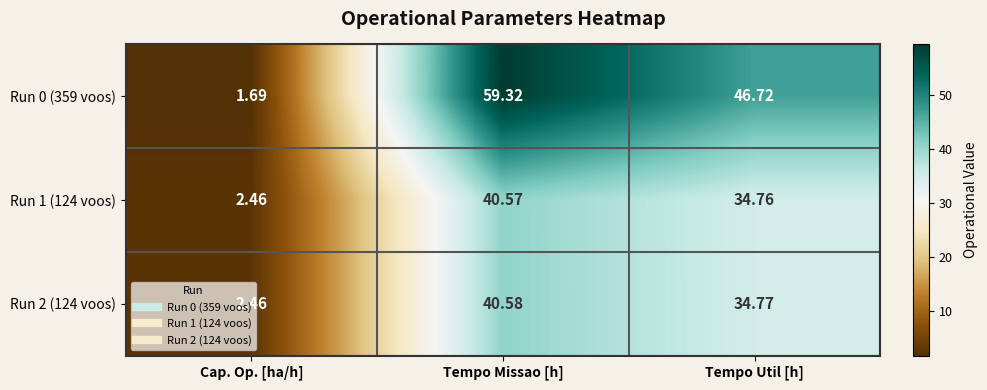

How many categories are shown in the chart?

3